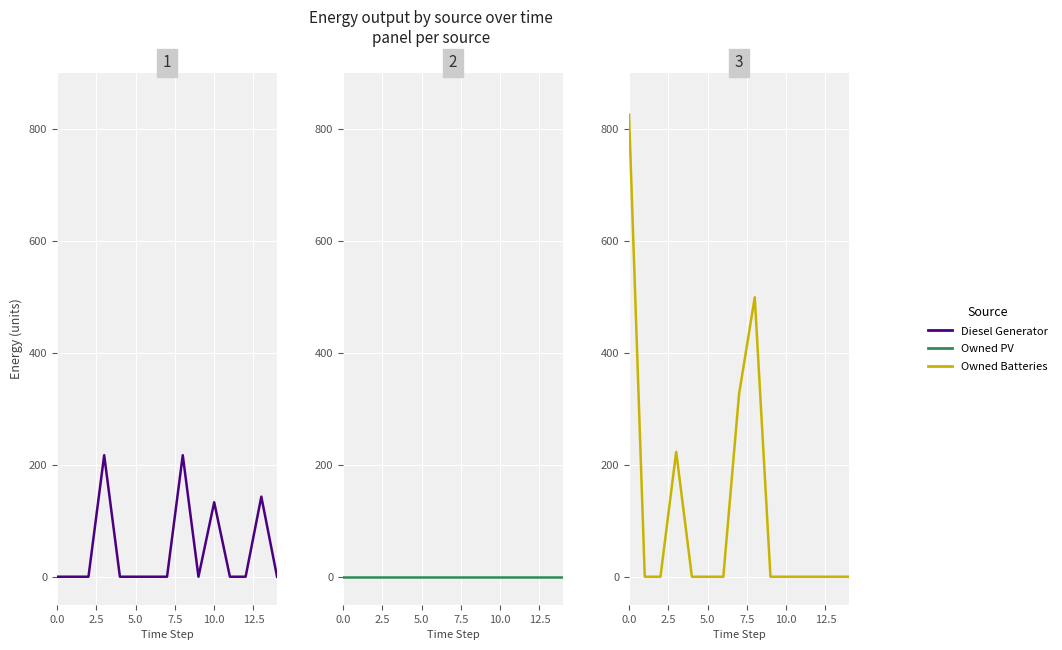

What is the value of the Owned Batteries point at the 1st from the left?

825